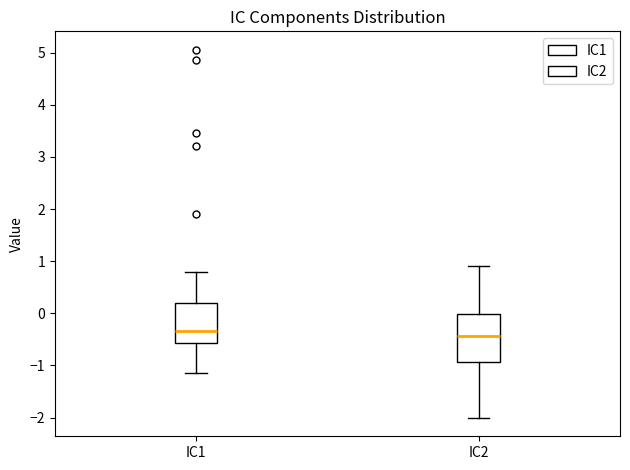

Comparing the boxes themselves (not the whiskers), which one is the tallest?

IC2